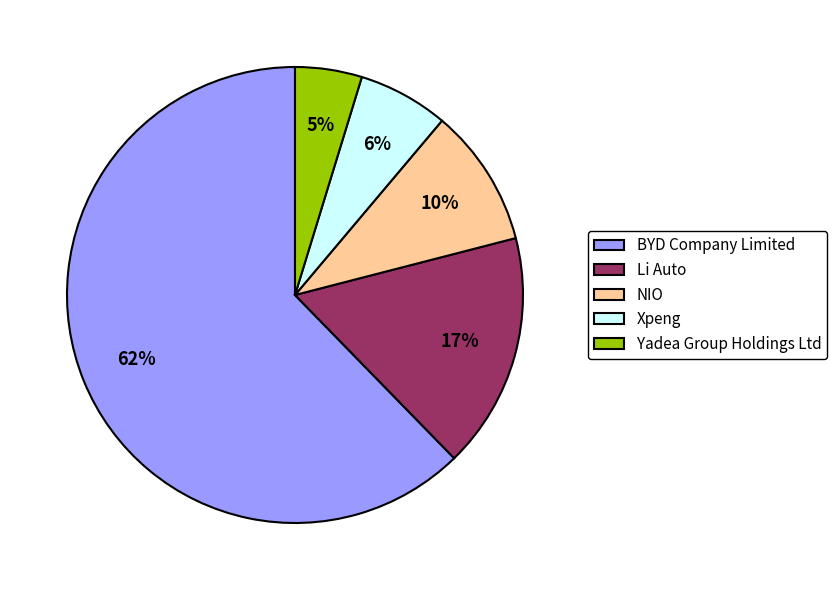

To the nearest percent, what portion does Yadea Group Holdings Ltd represent?

5%